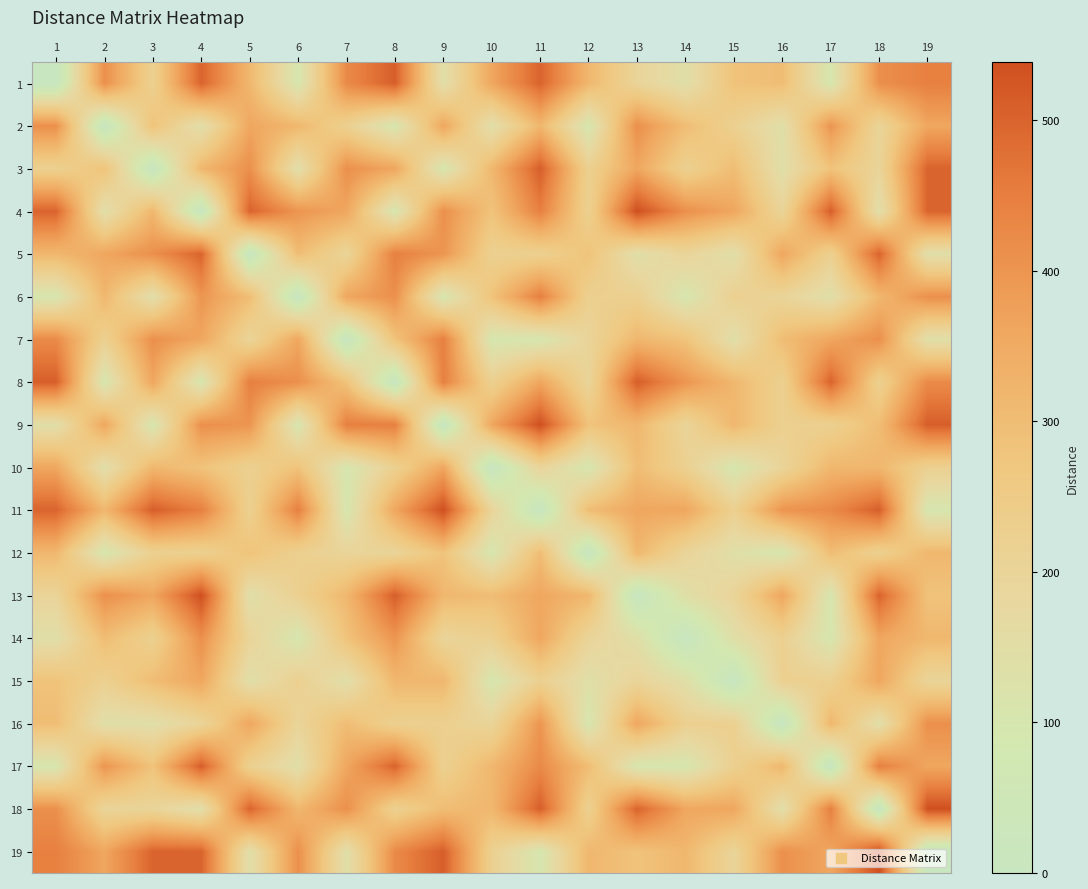

What is the difference between the highest and lowest values at 14?

412.3